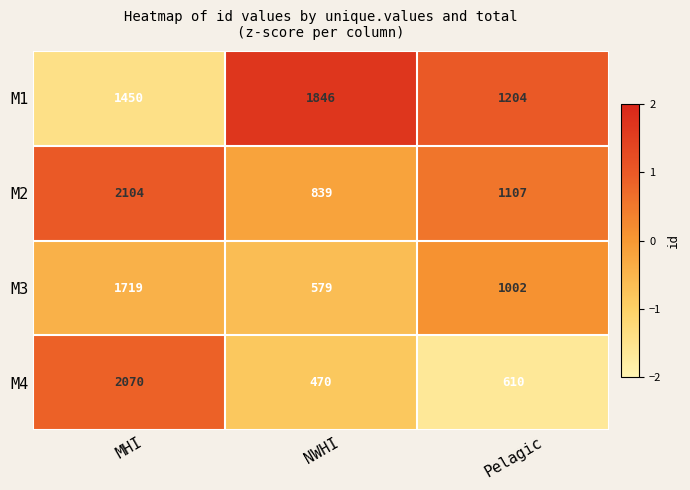

What is the difference between the M4 values at MHI and Pelagic?

1460